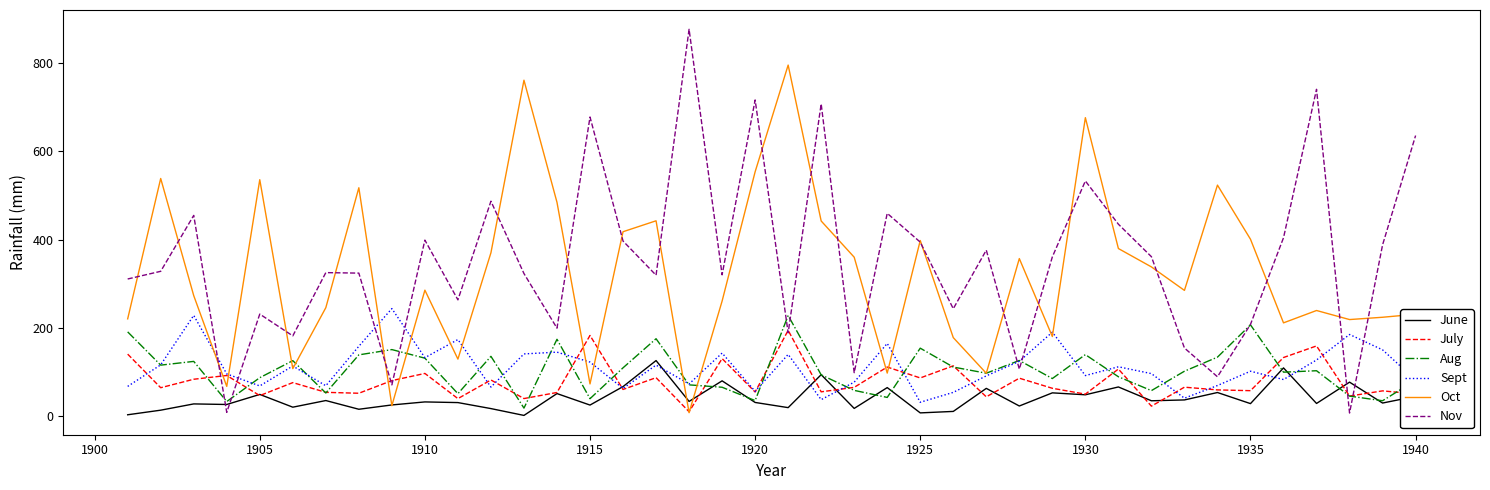

What is the minimum value shown in the chart?

2.2